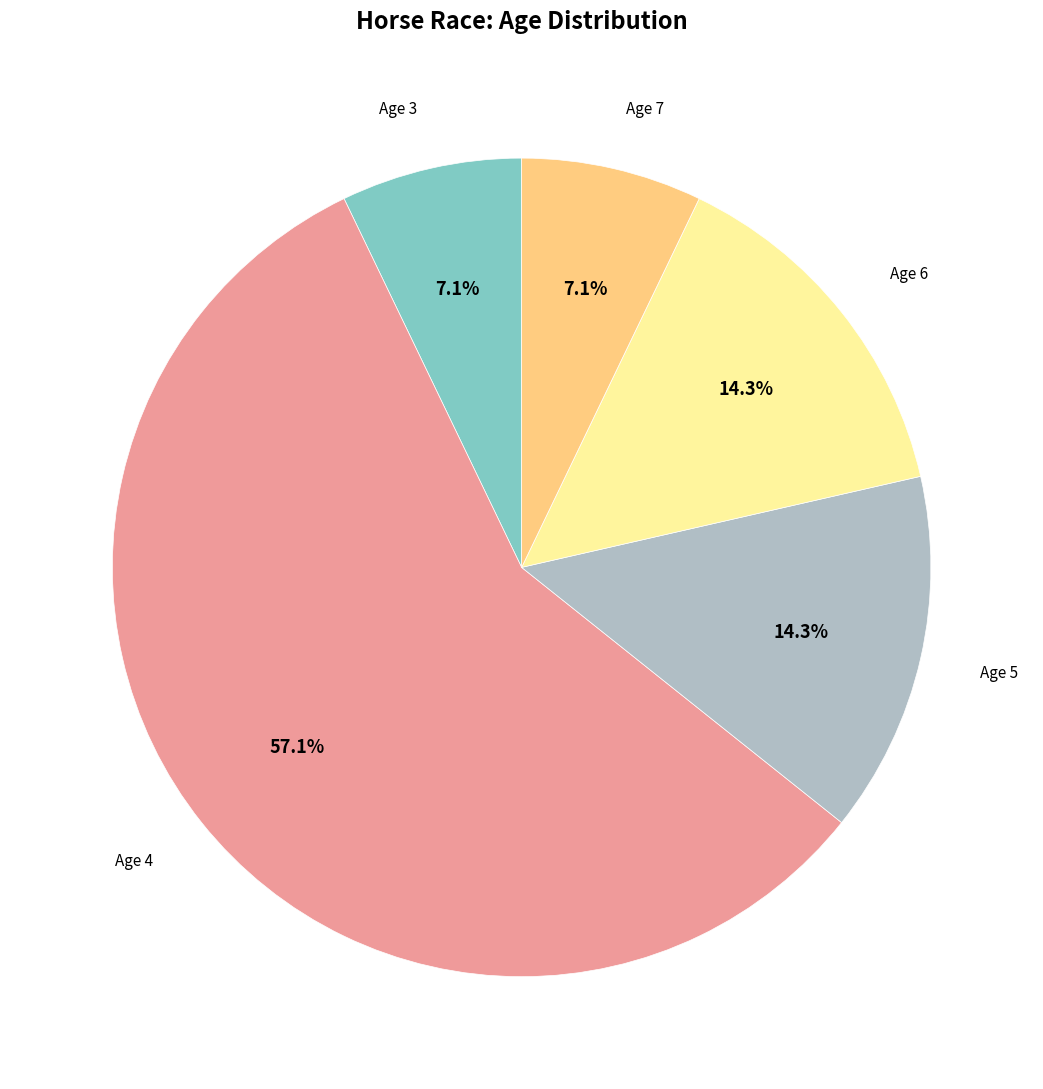

Is there any slice that represents more than half of the pie?

Yes